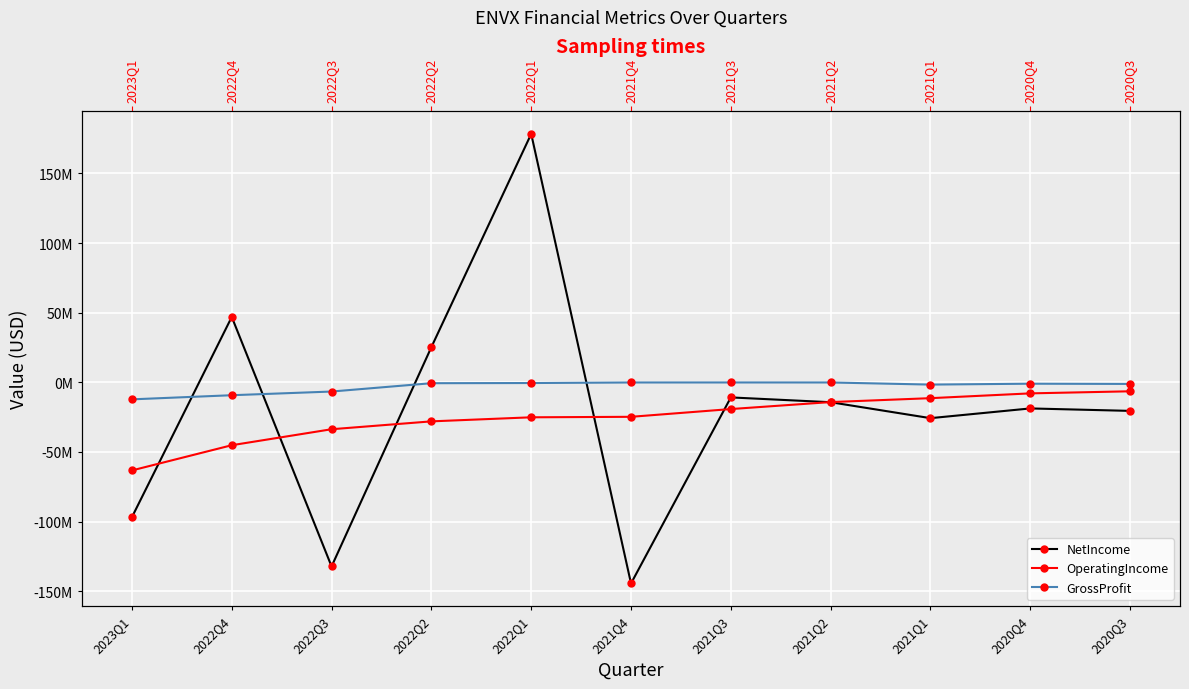

What is the label of the 3rd point from the right?

2021Q1